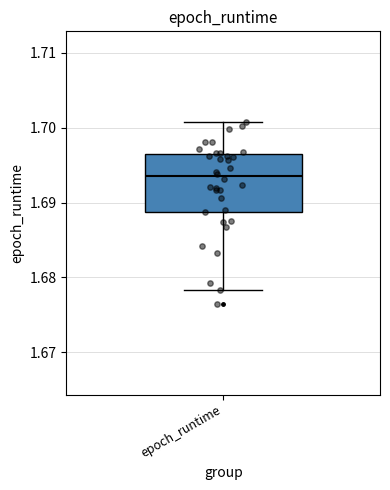

Read this box plot against the y-axis: the position of the median line, the range covered by the box, and the ends of both whiskers. The values are not printed on the chart, so give them approximately, as read against the axis.

median 1.693, box 1.689 to 1.697, whiskers 1.678 to 1.701